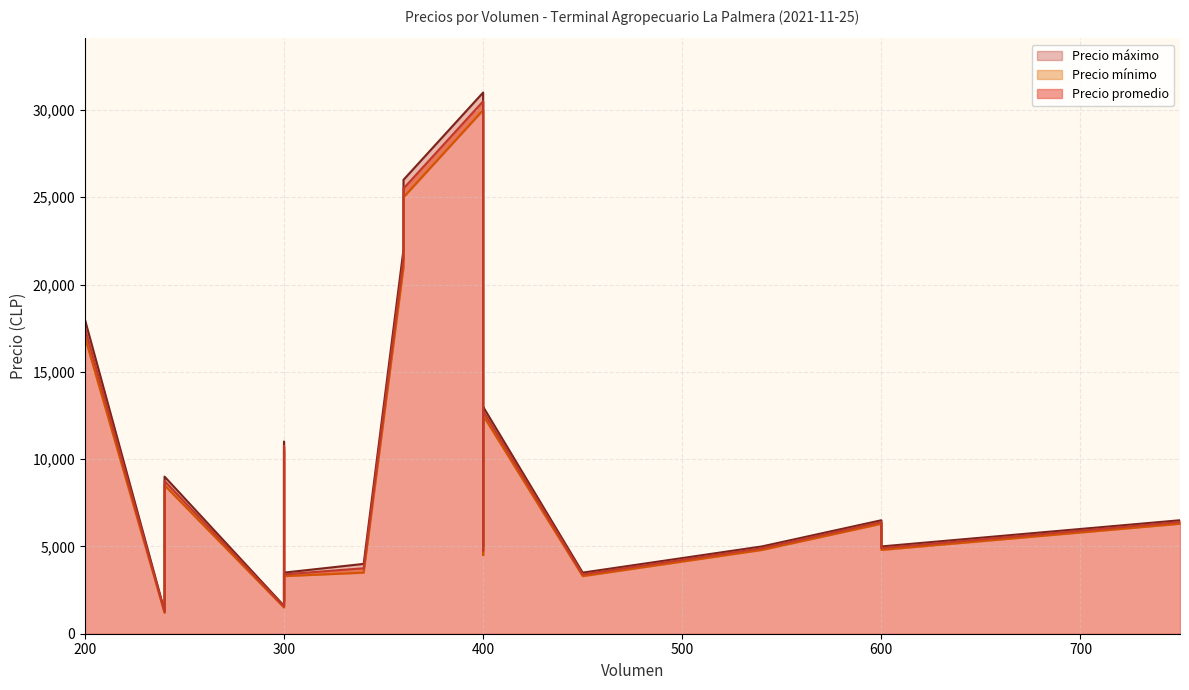

The Precio máximo series shows 6500 at 600. True or false?

True